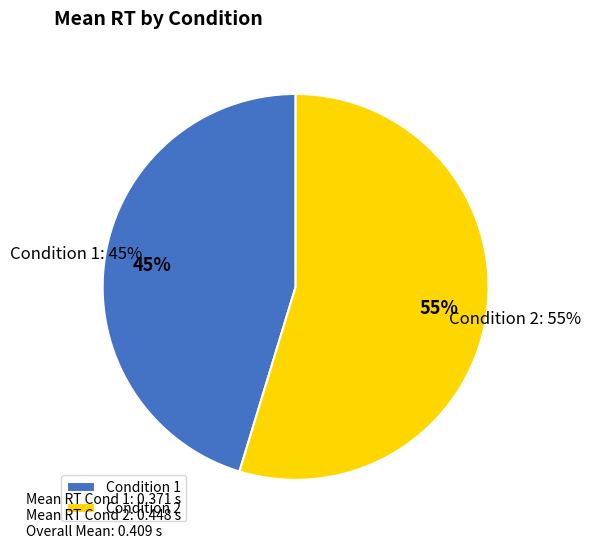

Is Condition 1 the majority of the pie?

No